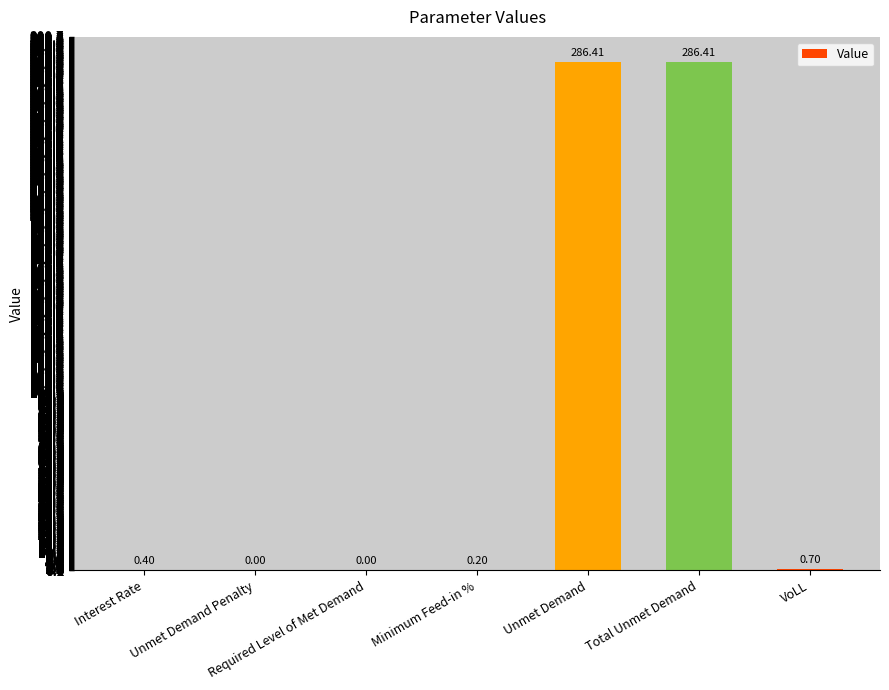

Where is the data nearest to the value 143?

VoLL